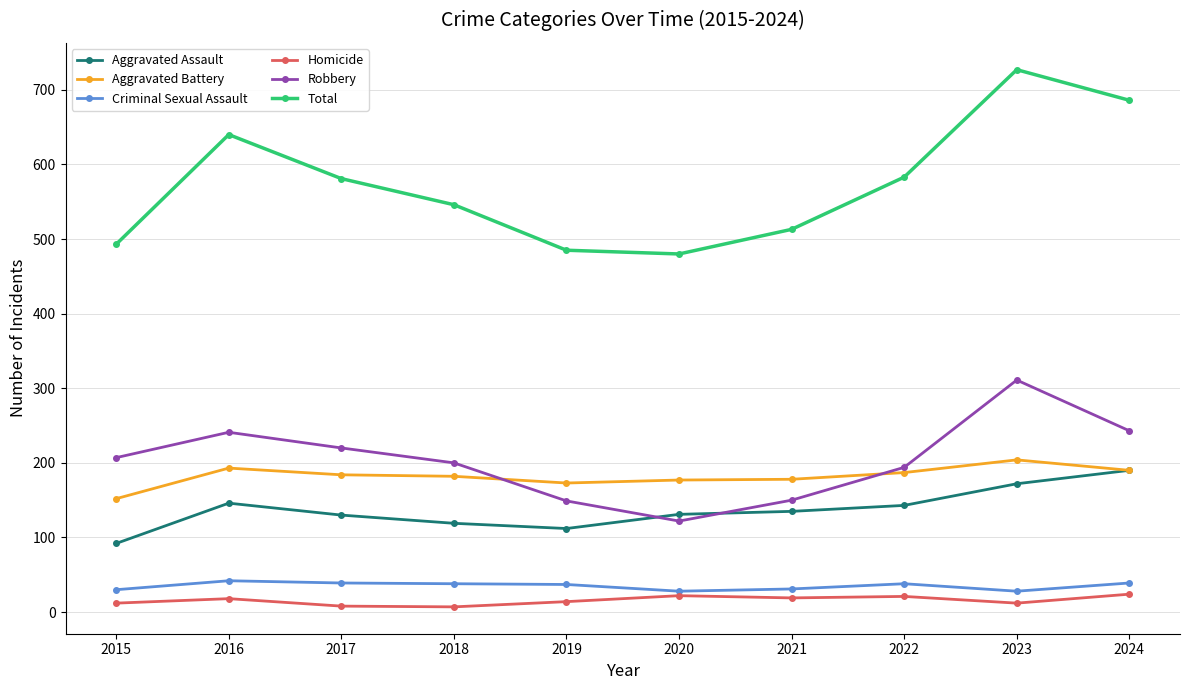

Which label corresponds to the largest value in the chart?

2023